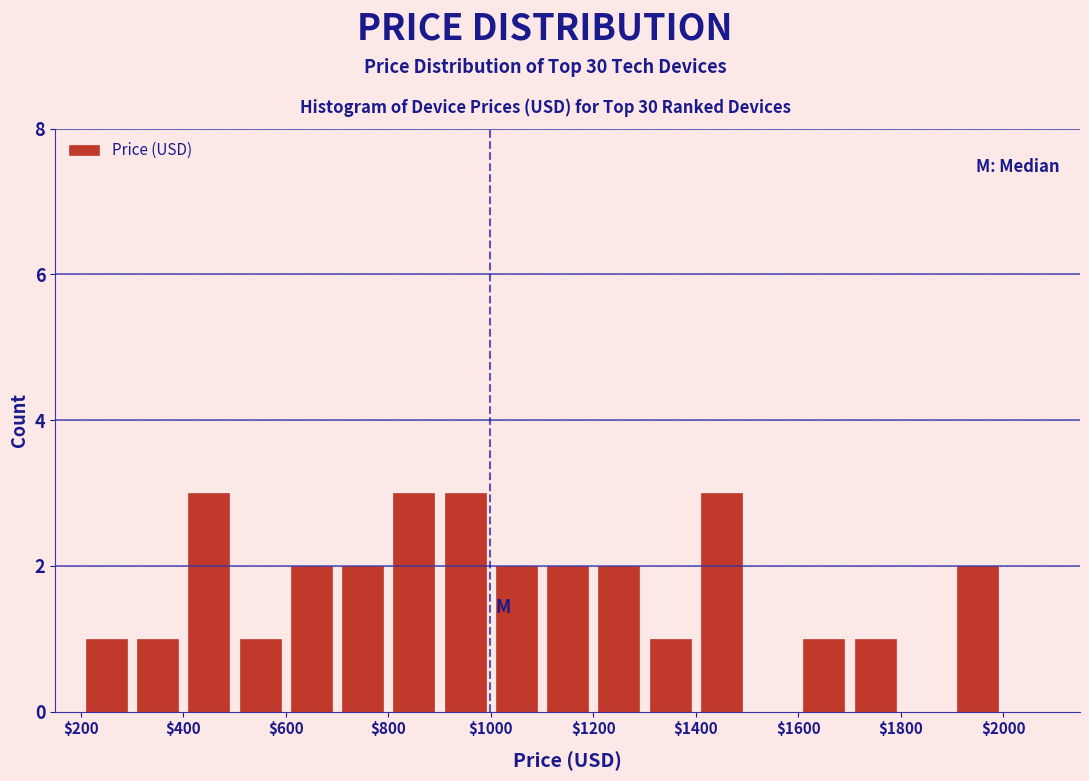

How tall is the bar that spans 1000 to 1100 on the x-axis? The values are not printed on the chart, so give them approximately, as read against the axis.

2